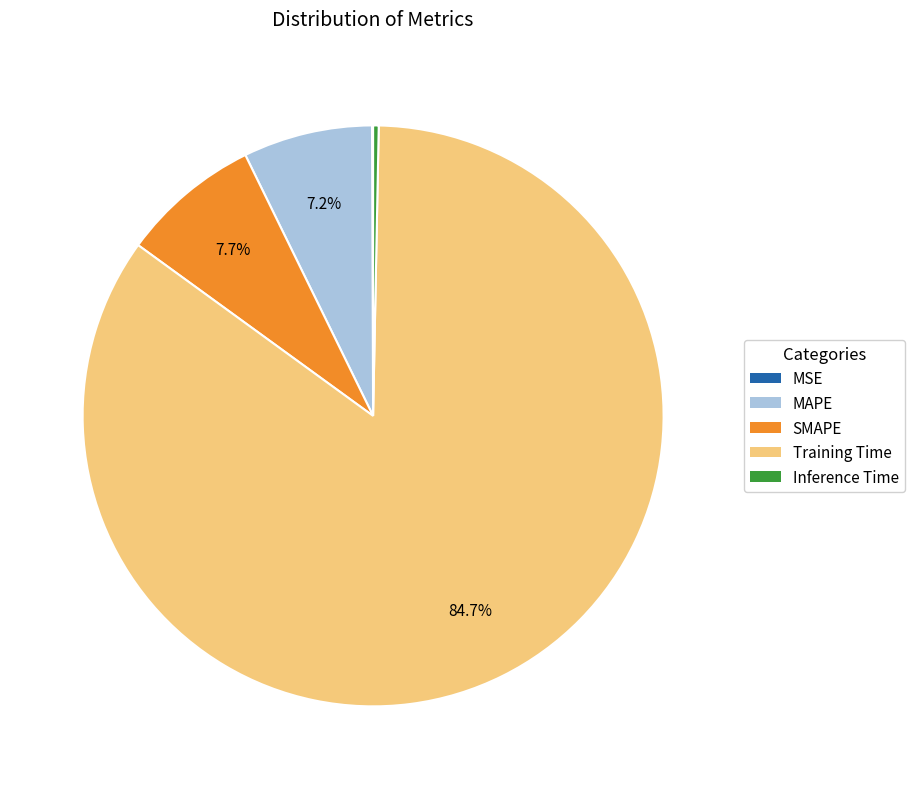

Combined, do SMAPE and Training Time account for over 50%?

Yes